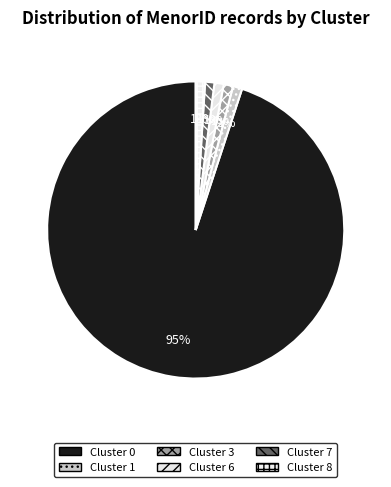

Count the number of slices in the pie.

6